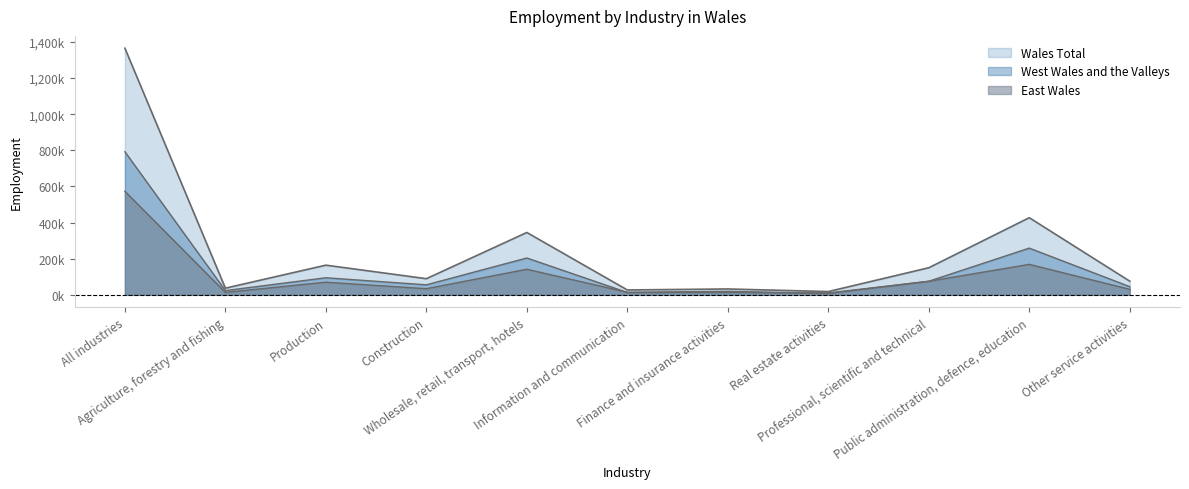

Is it true that East Wales equals 7800 at Real estate activities?

True